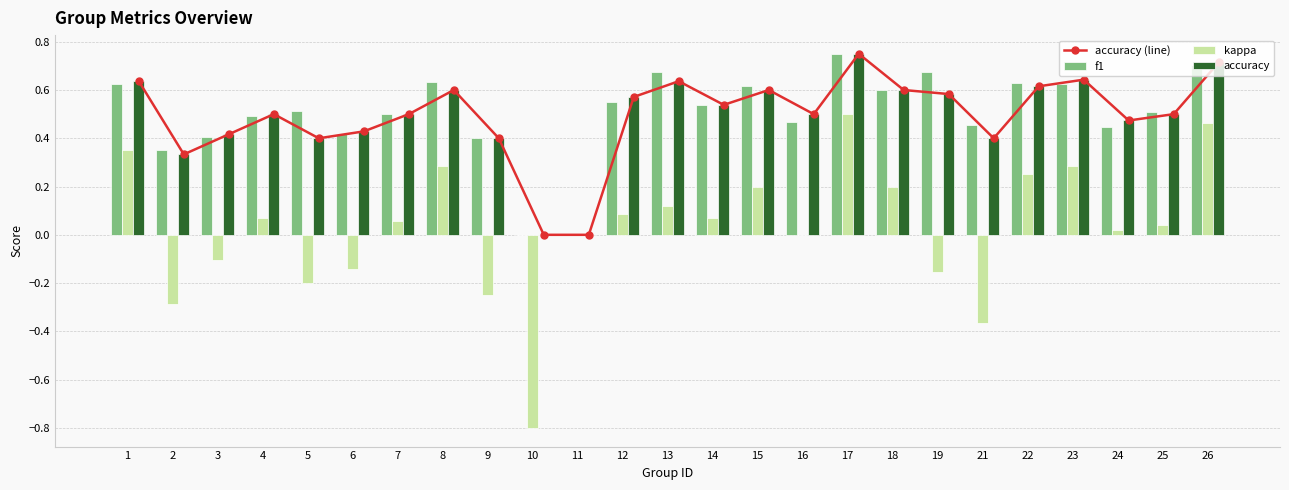

What is the spread (max minus min) of values at 25?

0.5